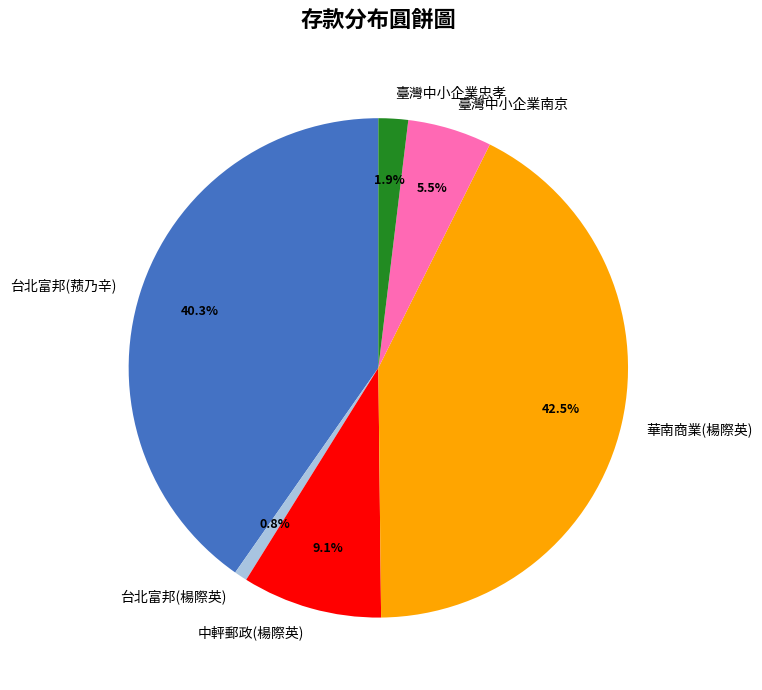

Do 台北富邦(楊際英) and 華南商業(楊際英) together represent more than half of the pie?

No